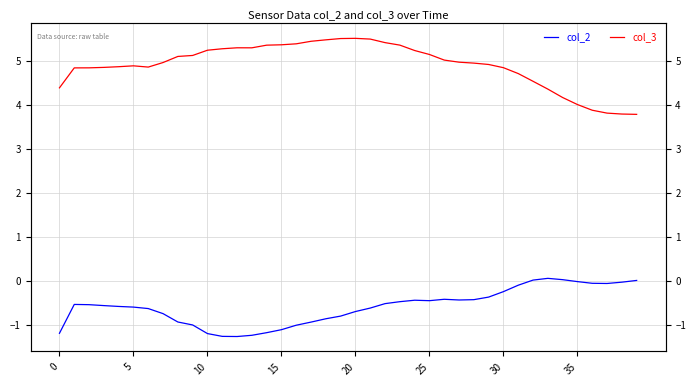

What is the difference between the col_3 values at 37 and 21?

1.7